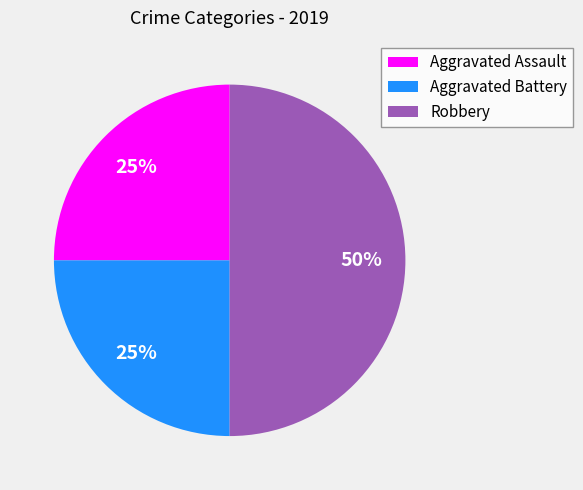

Count the number of slices in the pie.

3